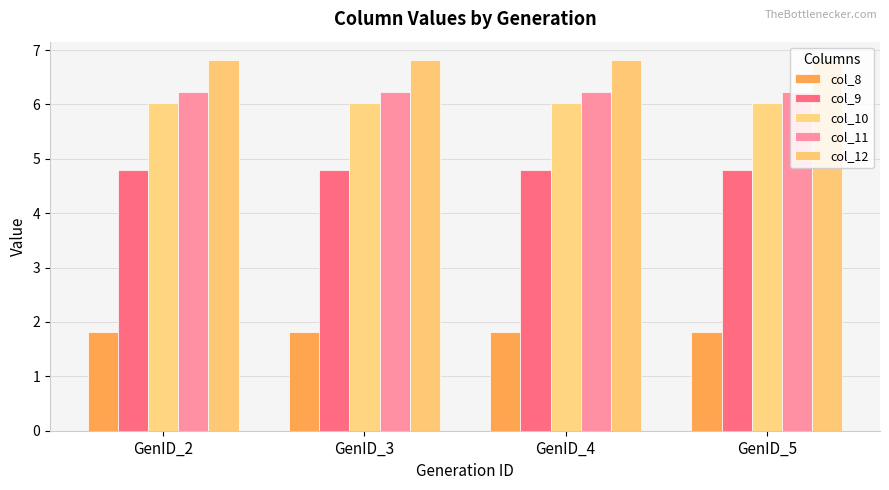

Which category has the highest value in the col_11 series?

GenID_2